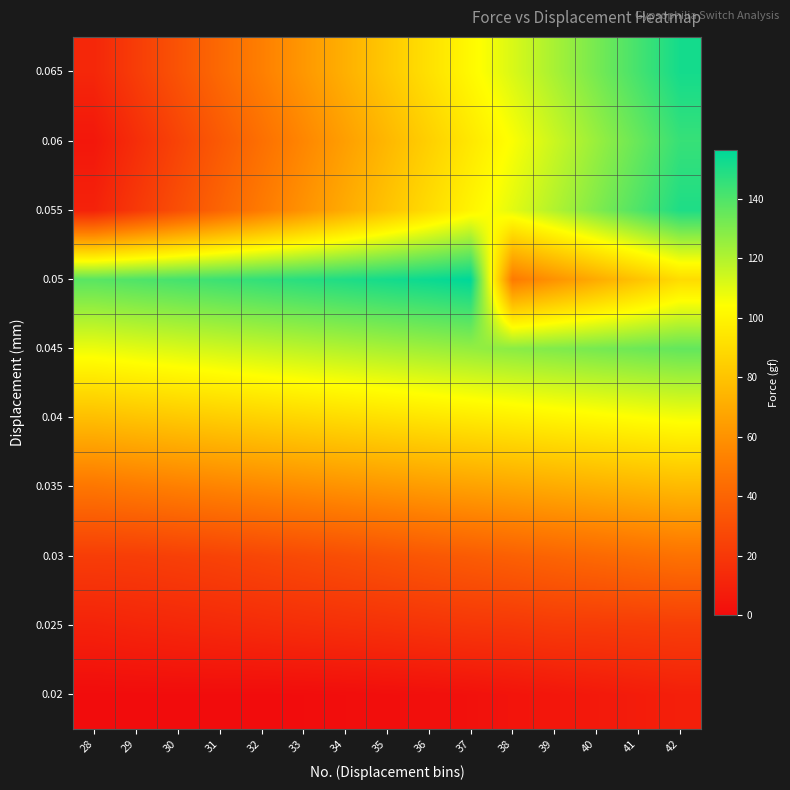

Reading left to right, what are all the values shown in this chart?

0.02: 28=0.0	29=0.1	30=0.2	31=0.2	32=0.1	33=0.3	34=0.6	35=1.1	36=1.5	37=2.2	38=3.5	39=4.7	40=6.0	41=7.4	42=8.7
0.025: 28=10.1	29=11.3	30=12.2	31=13.2	32=14.3	33=15.3	34=16.2	35=17.0	36=18.1	37=19.3	38=19.9	39=21.2	40=21.4	41=21.9	42=22.4
0.03: 28=22.2	29=22.4	30=23.5	31=24.8	32=26.6	33=28.3	34=30.0	35=32.0	36=34.0	37=36.0	38=38.0	39=40.0	40=42.0	41=44.0	42=46.0
0.035: 28=48.0	29=50.0	30=52.0	31=54.0	32=56.0	33=58.0	34=60.0	35=62.0	36=64.0	37=66.0	38=68.0	39=70.0	40=72.0	41=74.0	42=76.0
0.04: 28=78.0	29=80.0	30=82.0	31=84.0	32=86.0	33=88.0	34=90.0	35=92.0	36=94.0	37=96.0	38=98.0	39=100.0	40=102.0	41=104.0	42=106.0
0.045: 28=108.0	29=110.0	30=112.0	31=114.0	32=116.0	33=118.0	34=120.0	35=122.0	36=124.0	37=126.0	38=128.0	39=130.0	40=132.0	41=134.0	42=136.0
0.05: 28=138.0	29=140.0	30=142.0	31=144.0	32=146.0	33=148.0	34=150.0	35=152.0	36=154.0	37=156.4	38=50.0	39=60.0	40=70.0	41=80.0	42=90.0
0.055: 28=10.0	29=20.0	30=30.0	31=40.0	32=50.0	33=60.0	34=70.0	35=80.0	36=90.0	37=100.0	38=110.0	39=120.0	40=130.0	41=140.0	42=150.0
0.06: 28=5.0	29=15.0	30=25.0	31=35.0	32=45.0	33=55.0	34=65.0	35=75.0	36=85.0	37=95.0	38=105.0	39=115.0	40=125.0	41=135.0	42=145.0
0.065: 28=12.0	29=22.0	30=32.0	31=42.0	32=52.0	33=62.0	34=72.0	35=82.0	36=92.0	37=102.0	38=112.0	39=122.0	40=132.0	41=142.0	42=152.0